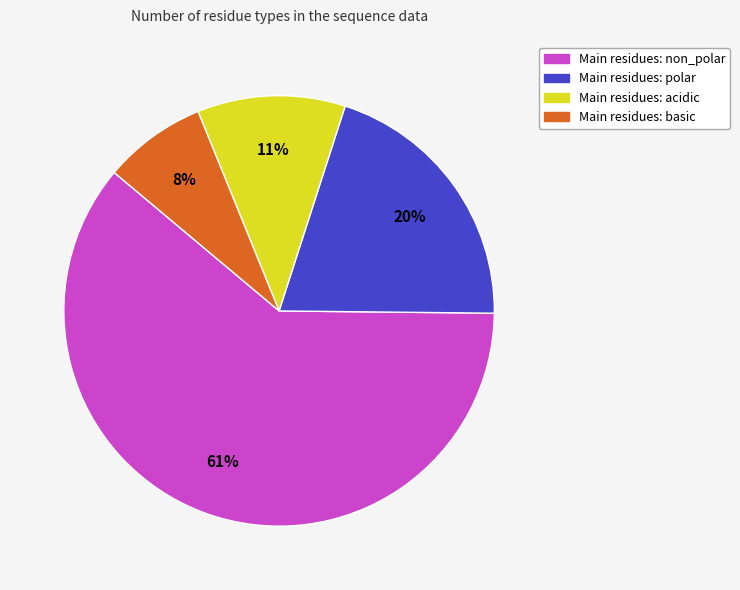

Is there a majority slice in this chart?

Yes